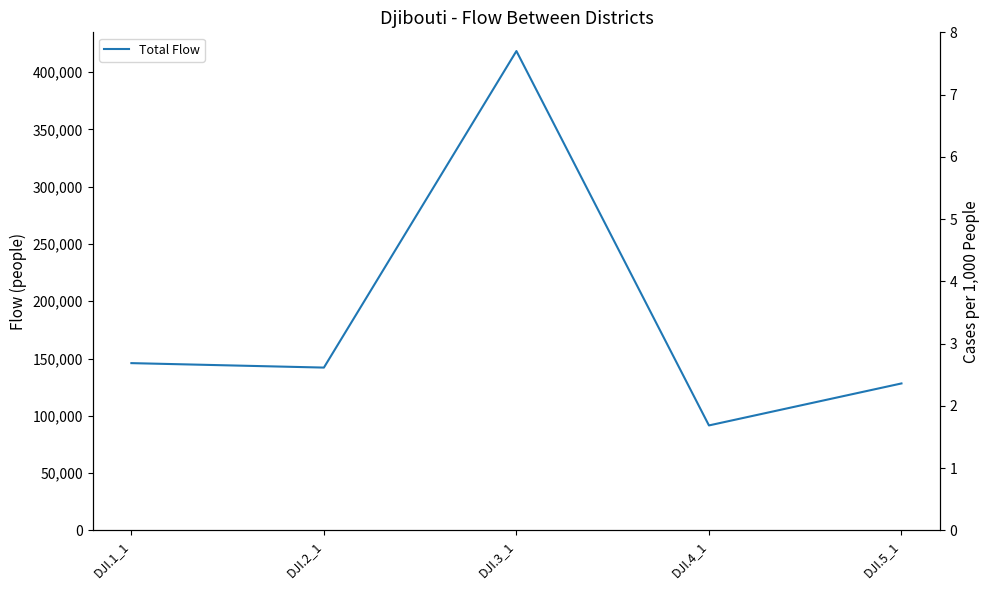

What is the minimum value shown in the chart?

91630.9